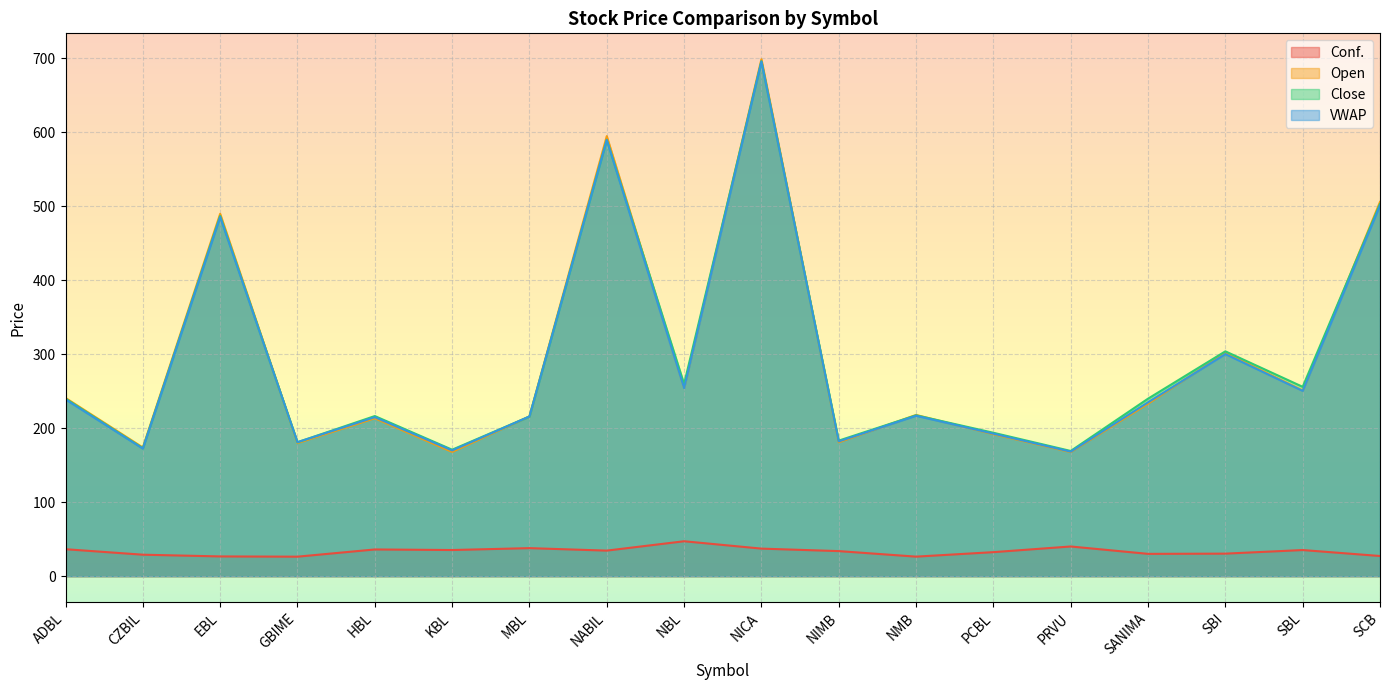

What are all the series names shown in the legend?

Conf., Open, Close, VWAP